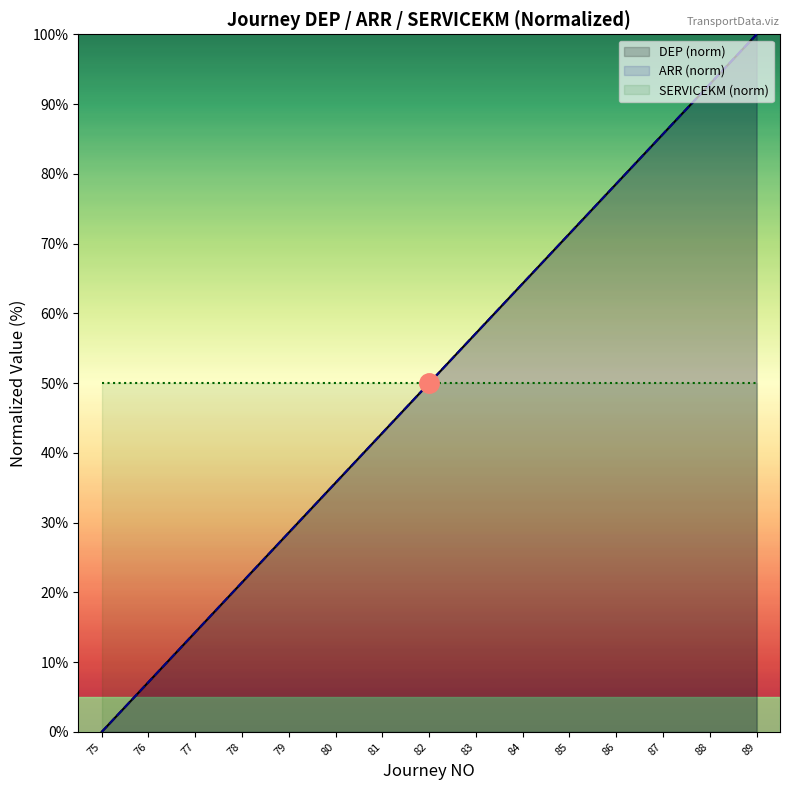

Reading left to right, what are all the values shown in this chart?

DEP (norm): 0.0	7.1	14.3	21.4	28.6	35.7	42.9	50.0	57.1	64.3	71.4	78.6	85.7	92.9	100.0
ARR (norm): 0.0	7.1	14.3	21.4	28.6	35.7	42.9	50.0	57.1	64.3	71.4	78.6	85.7	92.9	100.0
SERVICEKM (norm): 50.0	50.0	50.0	50.0	50.0	50.0	50.0	50.0	50.0	50.0	50.0	50.0	50.0	50.0	50.0